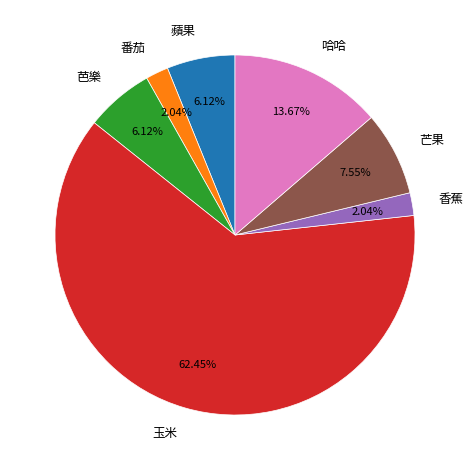

Is it true that 芭樂 is 1% of the pie?

False